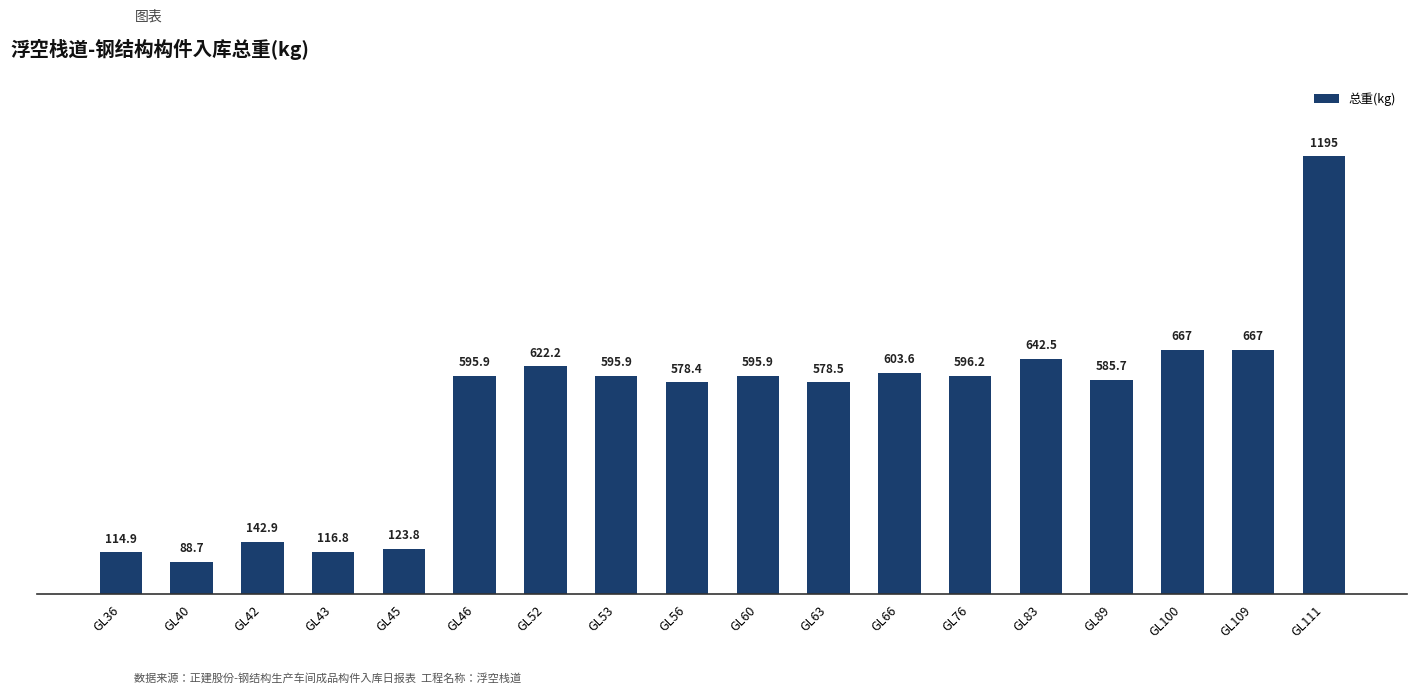

What is the value of the 5th bar from the left?

123.8